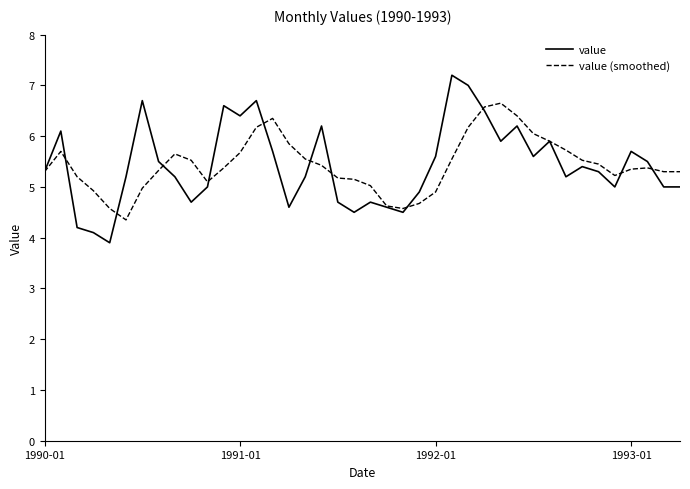

What is the maximum value for value?

7.2